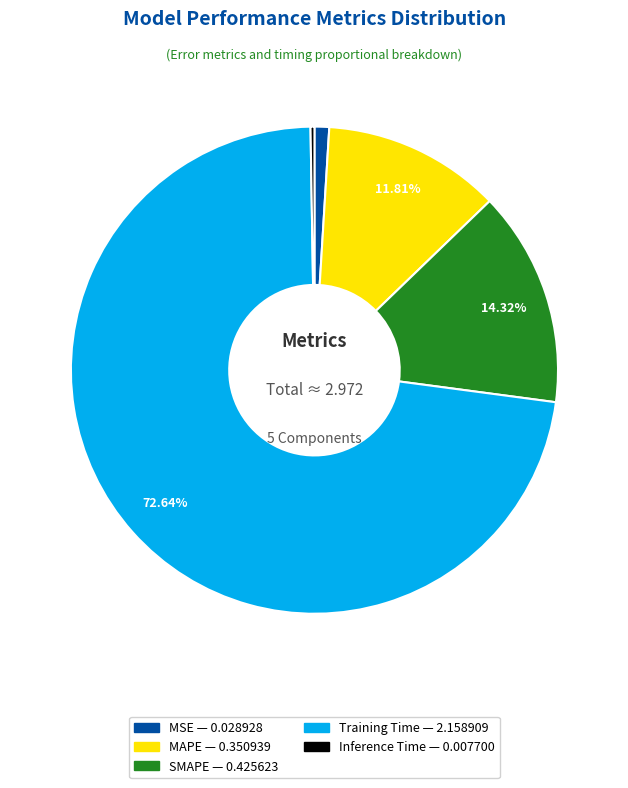

To the nearest percent, what portion does SMAPE represent?

14%